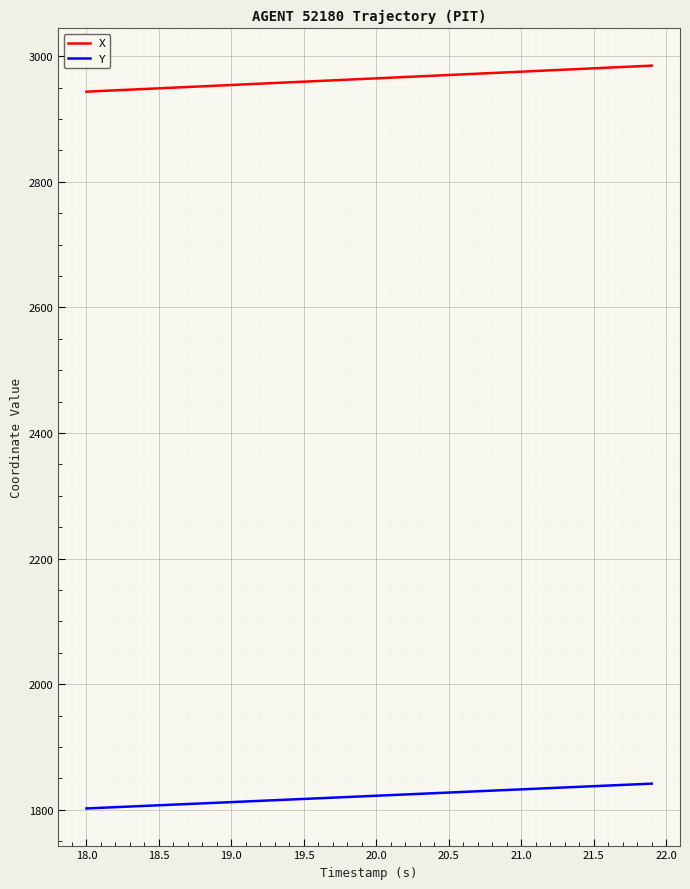

Is this an area chart (filled region under the line)?

No